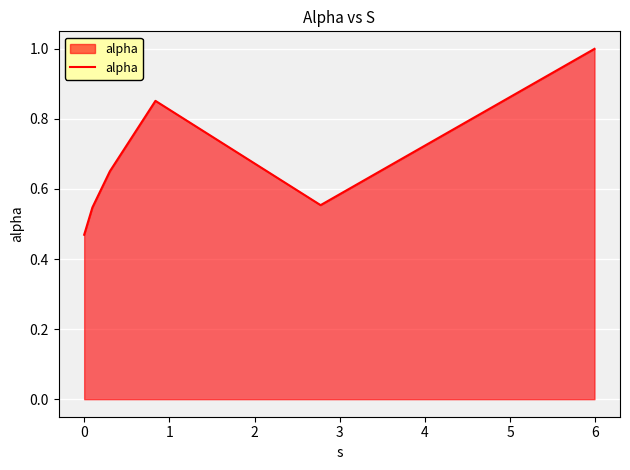

What is the maximum value shown in the chart?

1.0